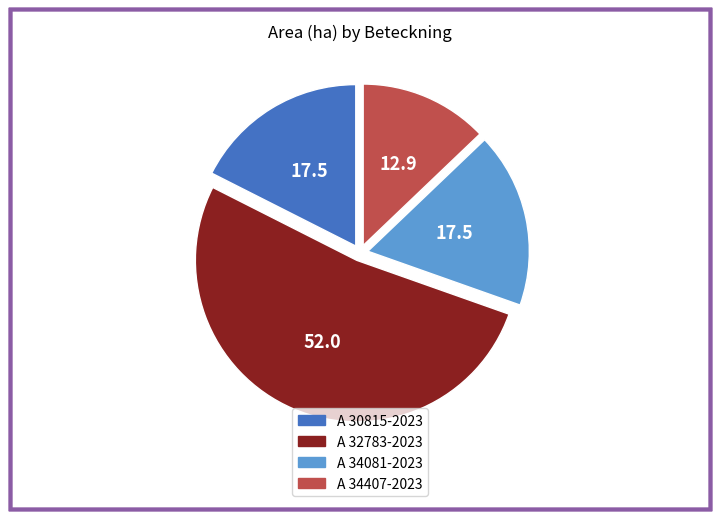

Approximately how many times larger is the value at A 30815-2023 compared to A 34081-2023?

1.0